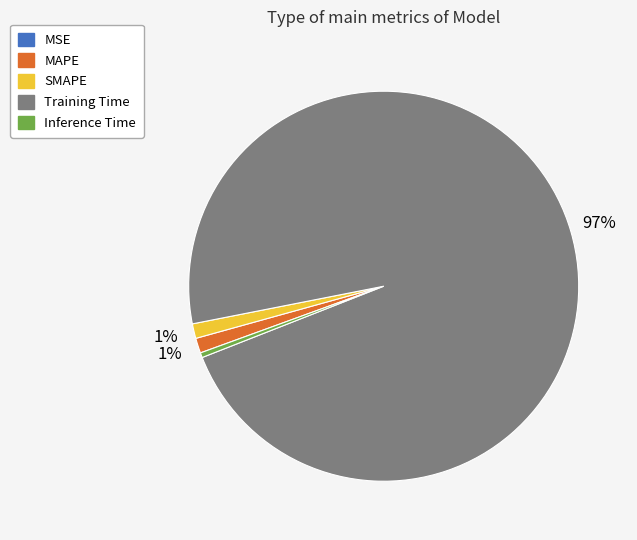

To the nearest percent, what is the average slice percentage?

20%